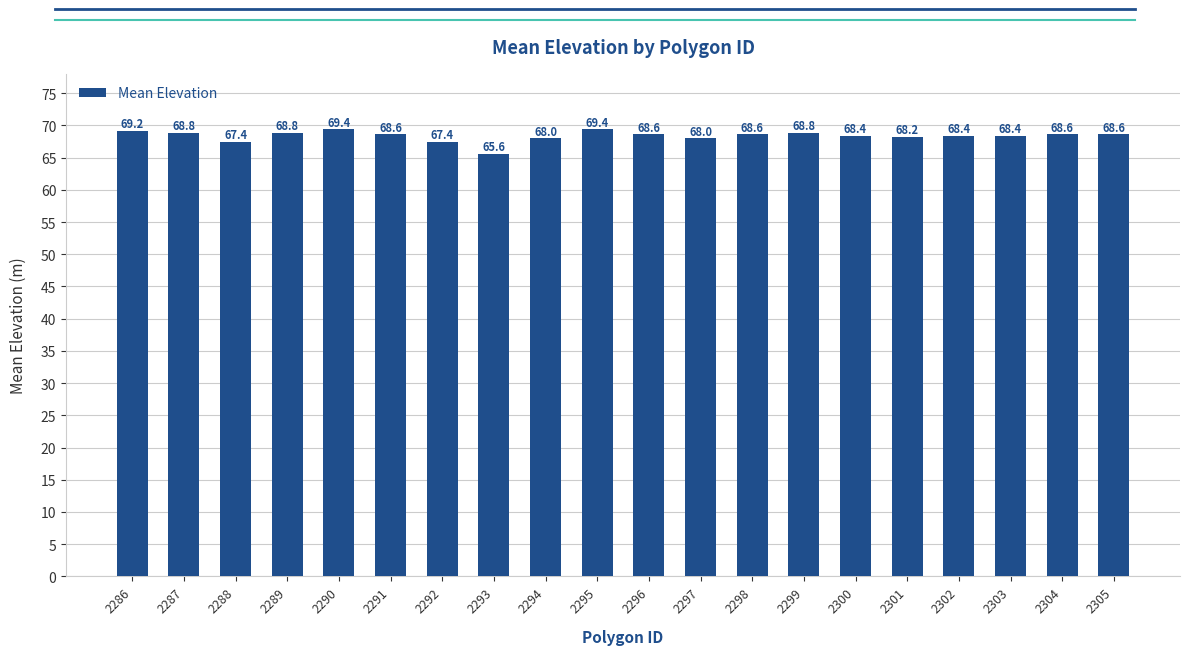

How many categories are shown in the chart?

20